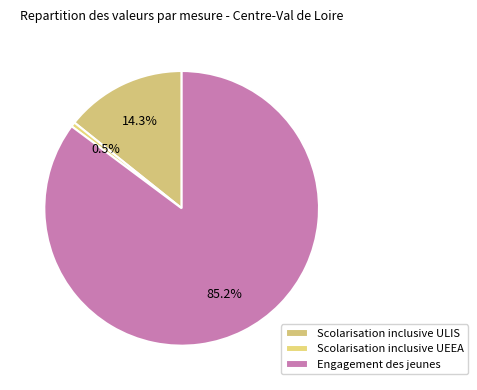

How many segments does this pie chart have?

3